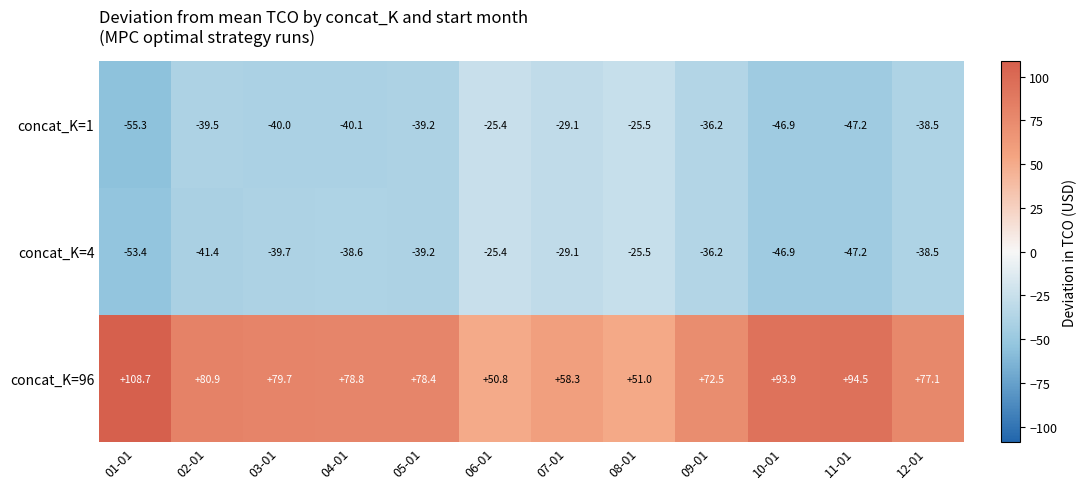

What is the sum of the concat_K=96 values at 09-01 and 06-01?

123.3